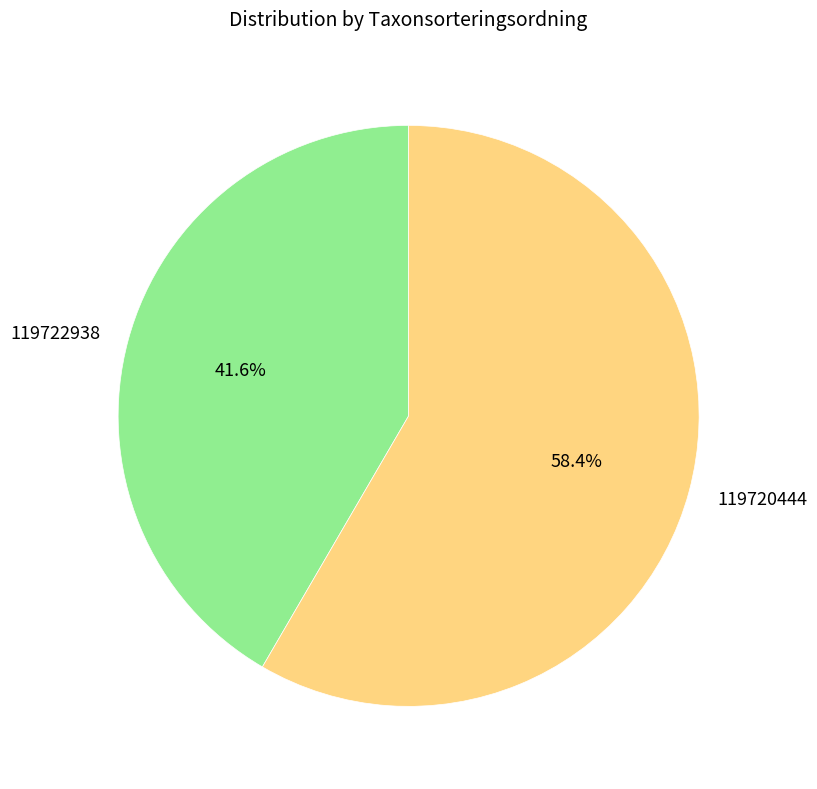

True or false: 119722938 accounts for 42% of the total.

True